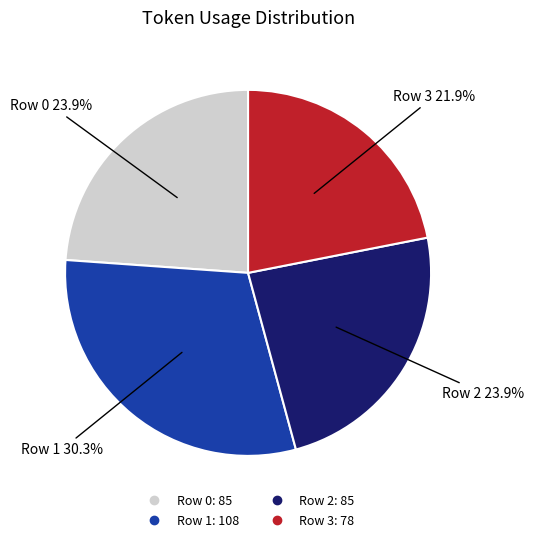

What percentage is NOT represented by Row 0?

76.1%